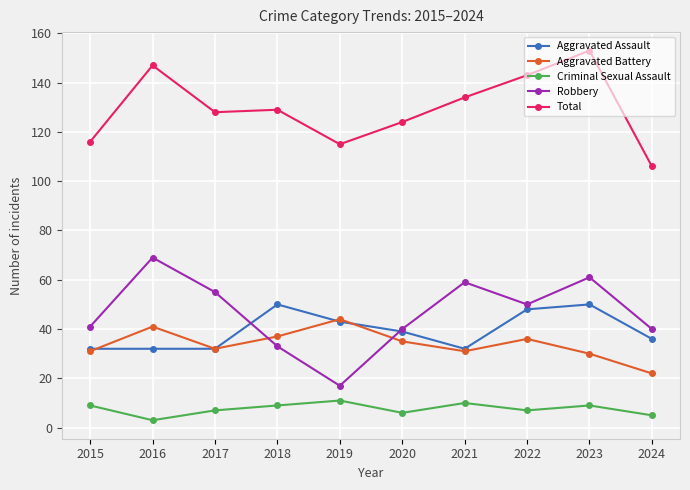

How many lines are shown in the chart?

5